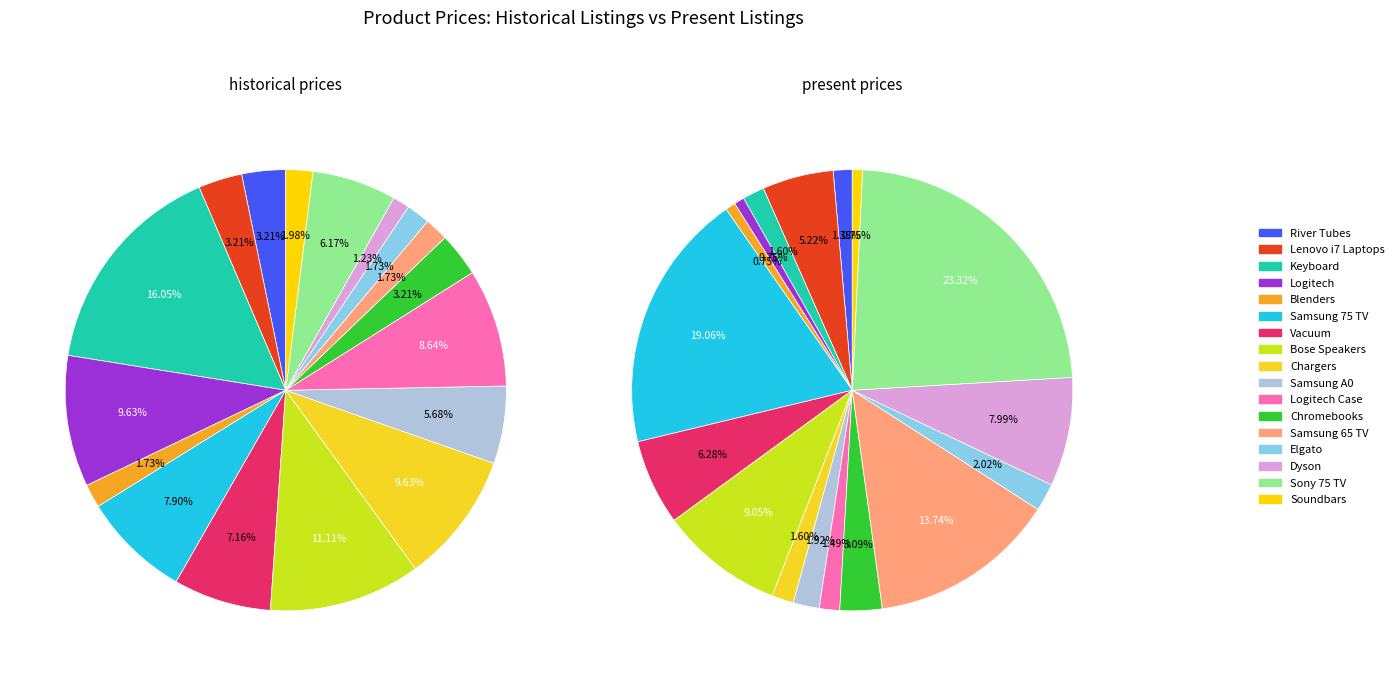

To the nearest percent, what percentage of the pie is 4?

2%